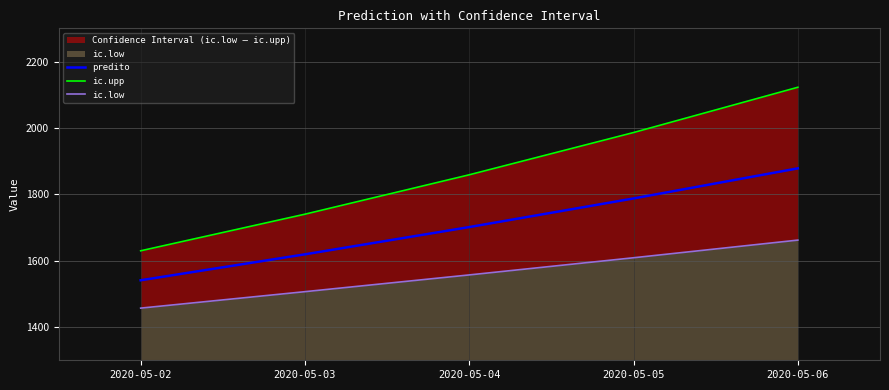

How many lines are shown in the chart?

3